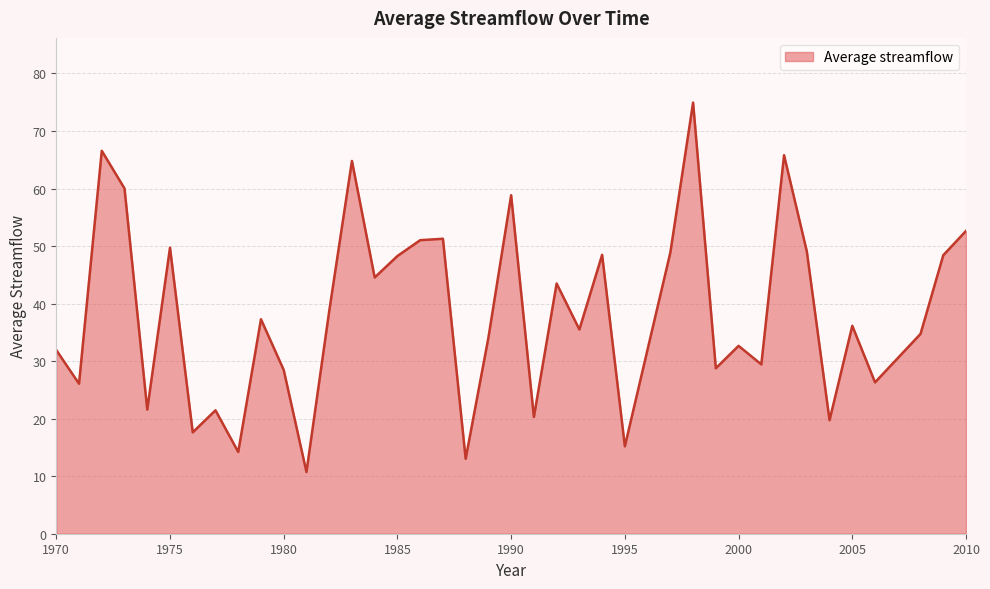

What is the difference between the maximum and minimum values?

64.2